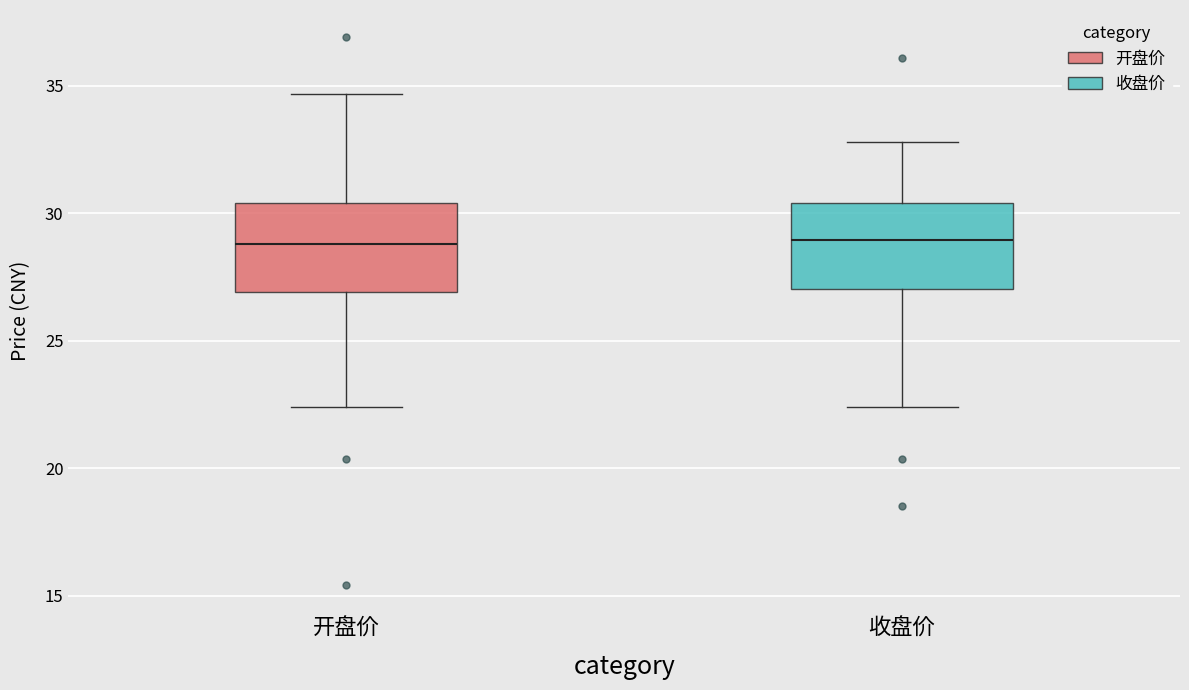

Reading left to right, read every box against the y-axis: the position of its median line, the range the box covers, and the ends of its whiskers. The values are not printed on the chart, so give them approximately, as read against the axis.

开盘价: median 29.0, box 27.0 to 30.5, whiskers 22.5 to 34.5
收盘价: median 29.0, box 27.0 to 30.5, whiskers 22.5 to 33.0